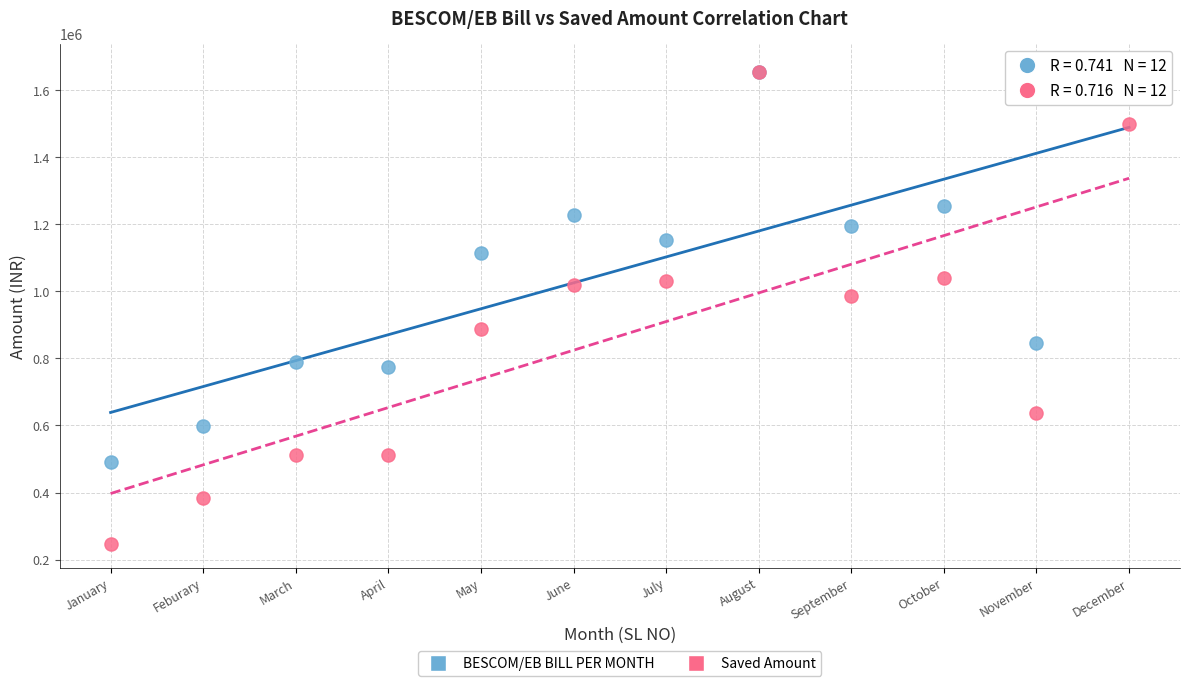

Which series reaches the minimum Y coordinate?

Saved Amount